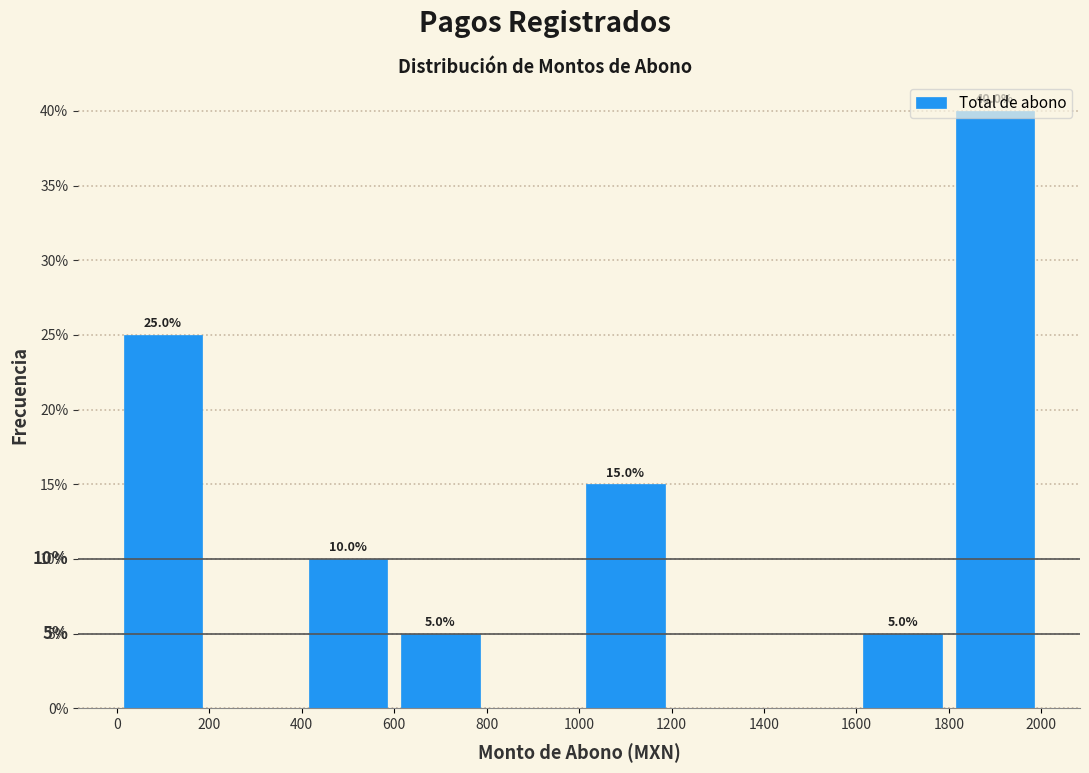

Which range on the x-axis has the tallest bar?

1800 to 2000